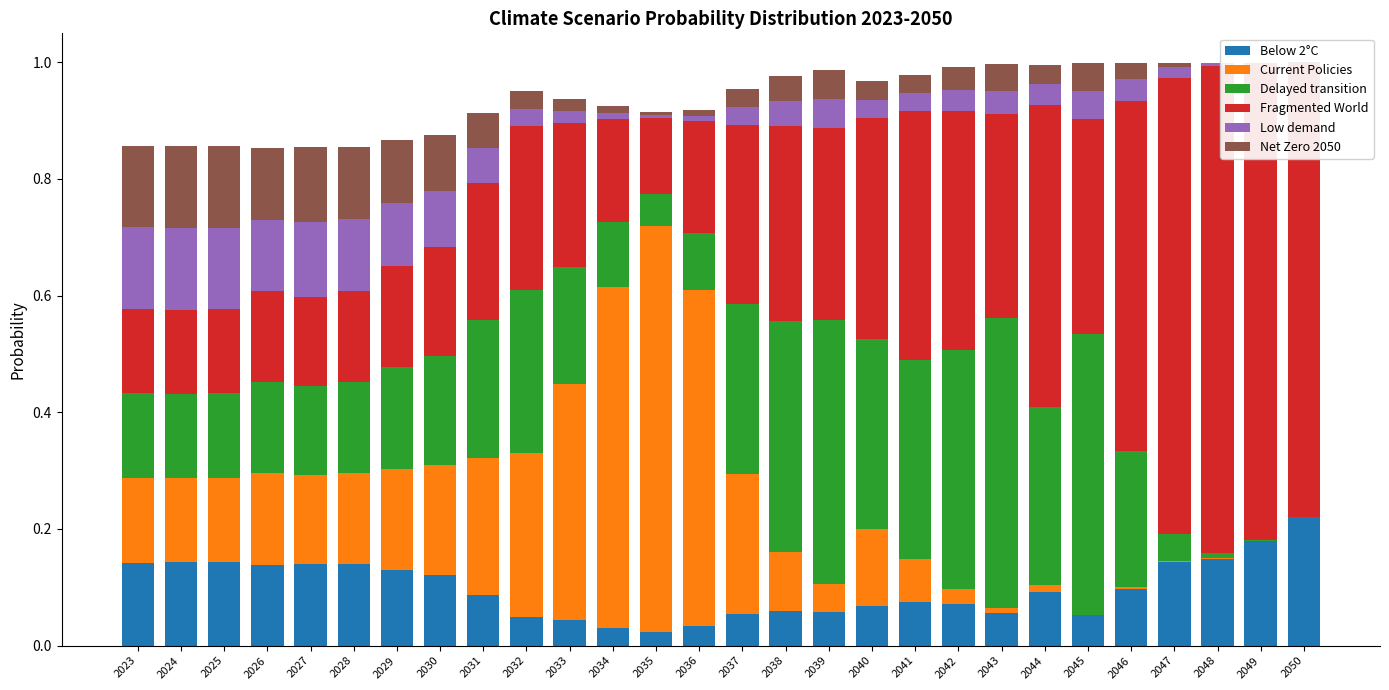

The value of Low demand at 2025 is 0.1. True or false?

True